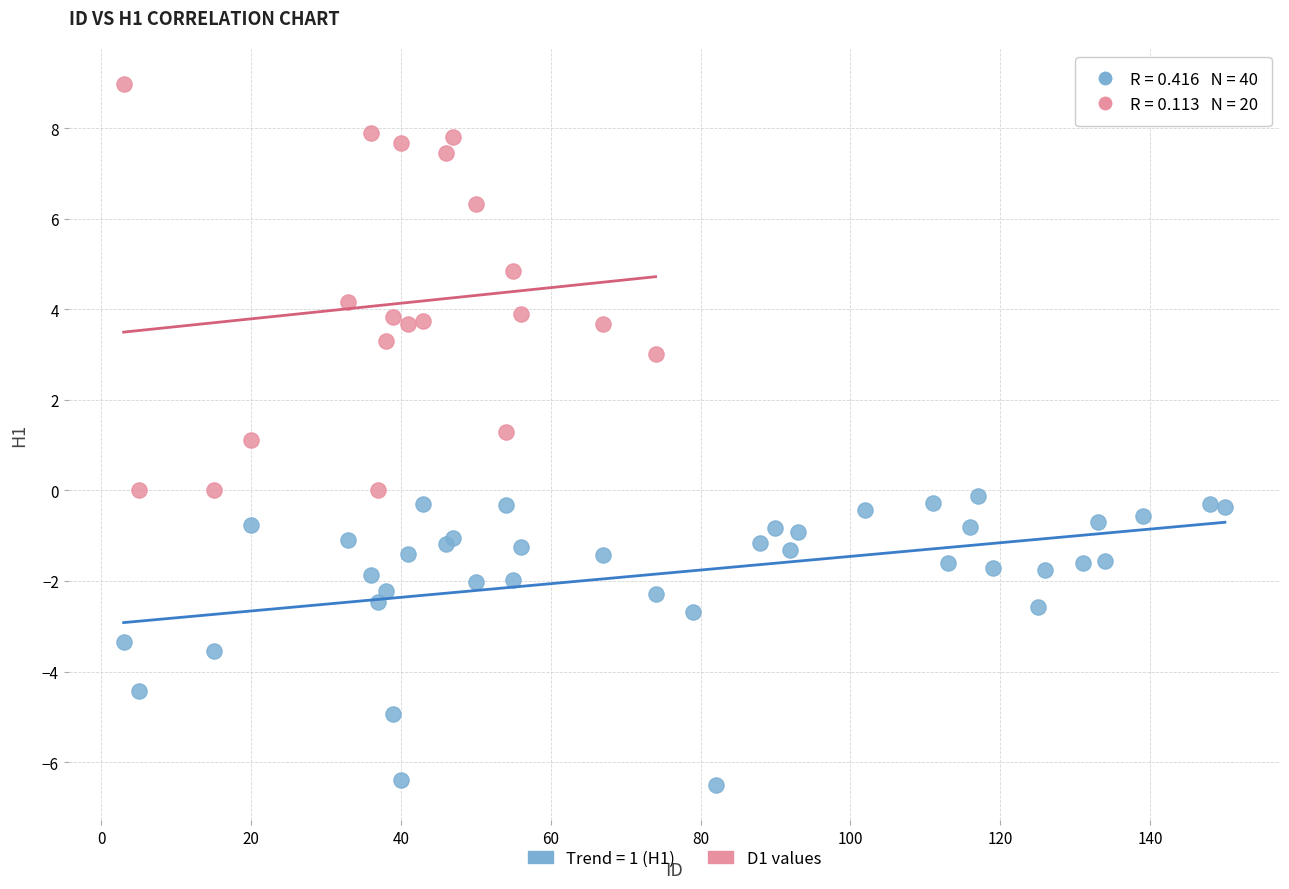

Which series contains the lowest Y value?

Trend = 1 (H1)